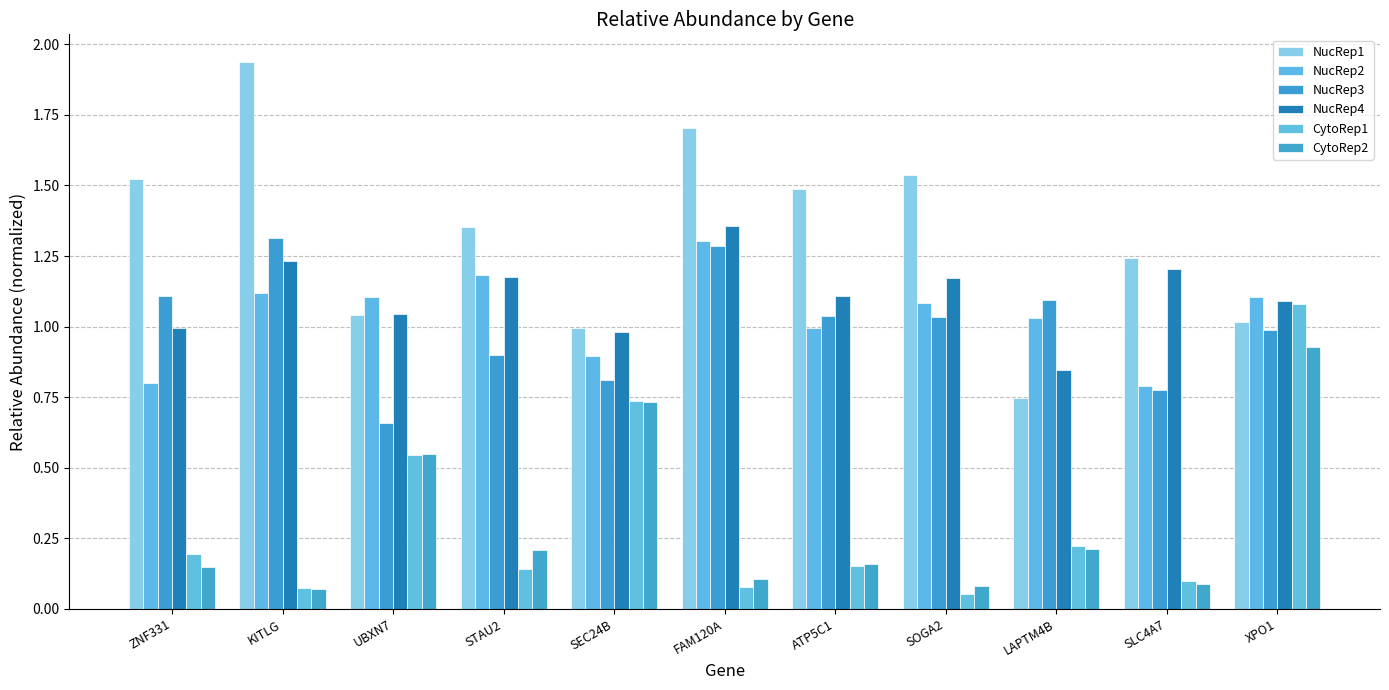

Are the bars grouped side by side (vs. stacked)?

Yes